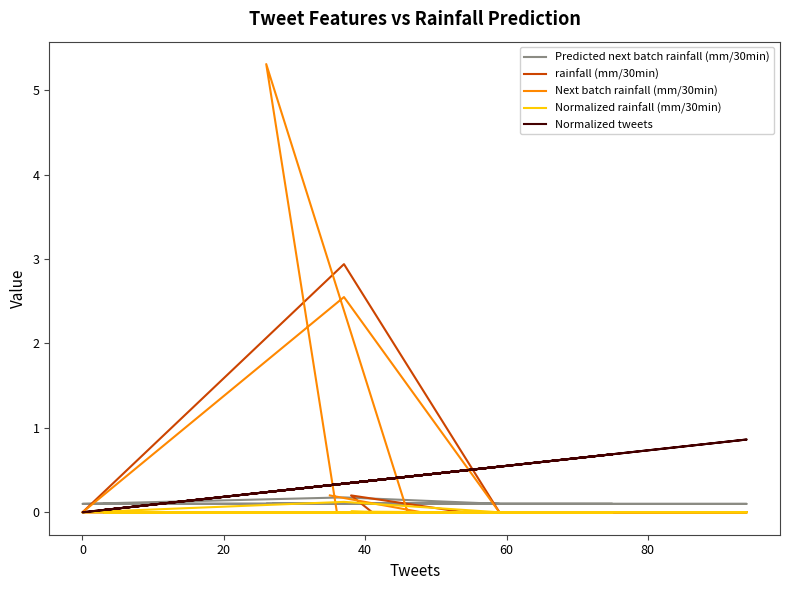

In Next batch rainfall (mm/30min), how many points are higher than both neighbors (excluding endpoints)?

2